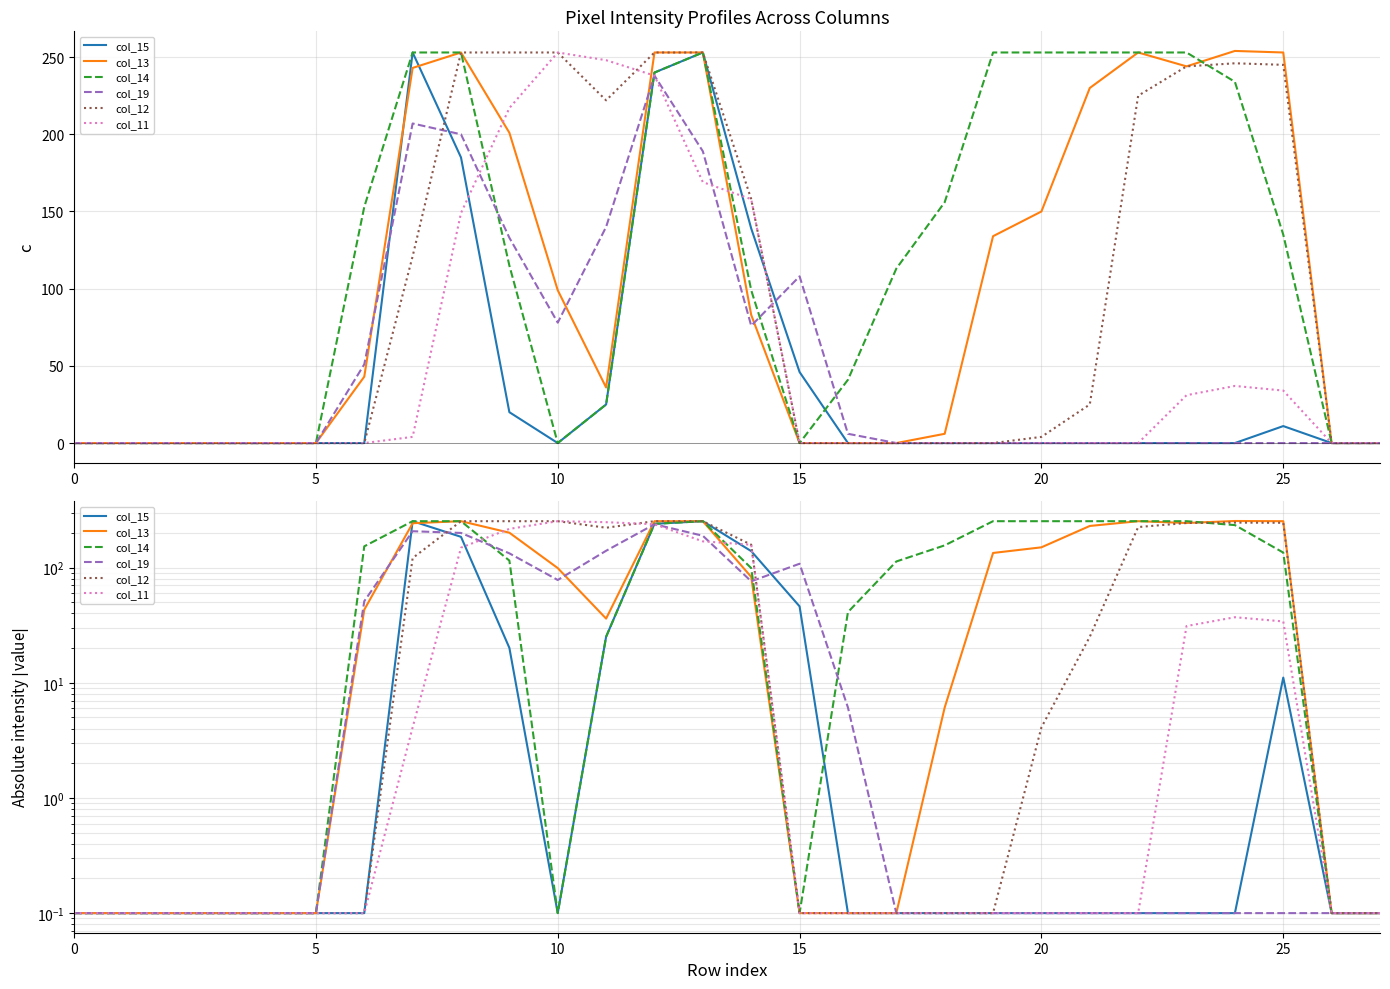

Which has a higher value, 9 or 13?

13